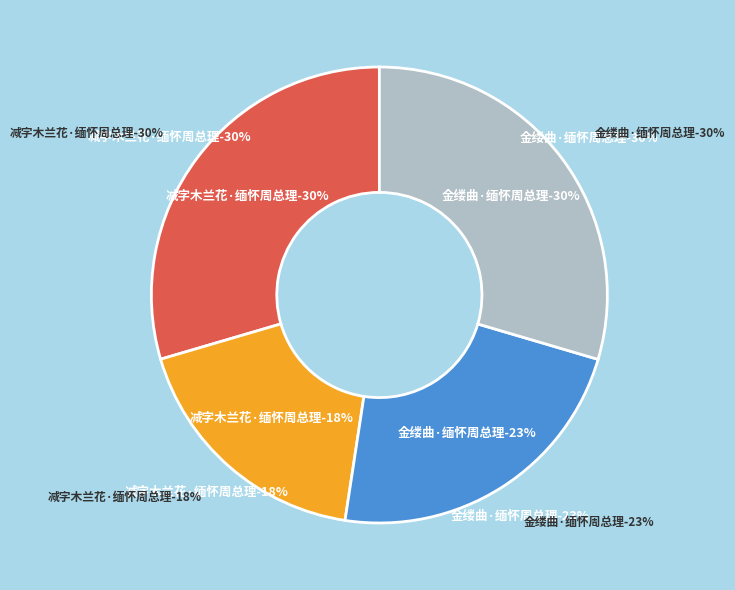

How many slices are in this pie chart?

4